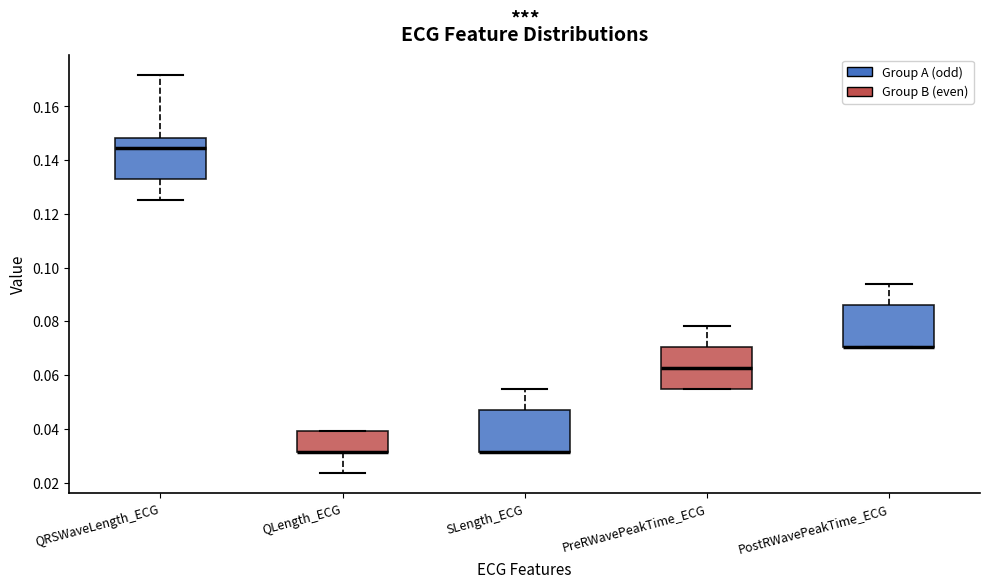

Where is the upper edge of the box for QRSWaveLength_ECG on the y-axis? The values are not printed on the chart, so give them approximately, as read against the axis.

0.148